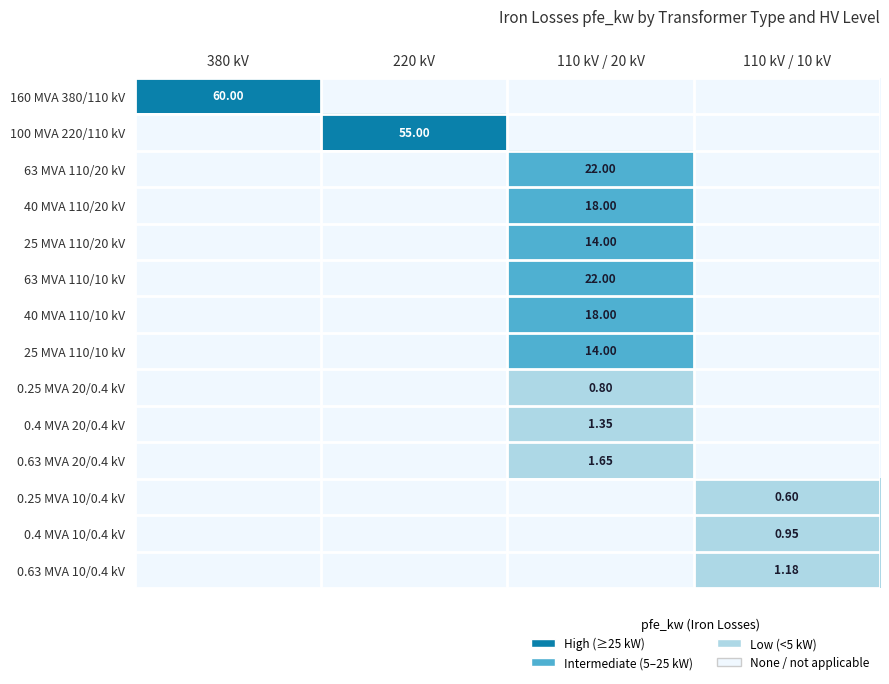

What is the spread (max minus min) of values at 380 kV?

60.0